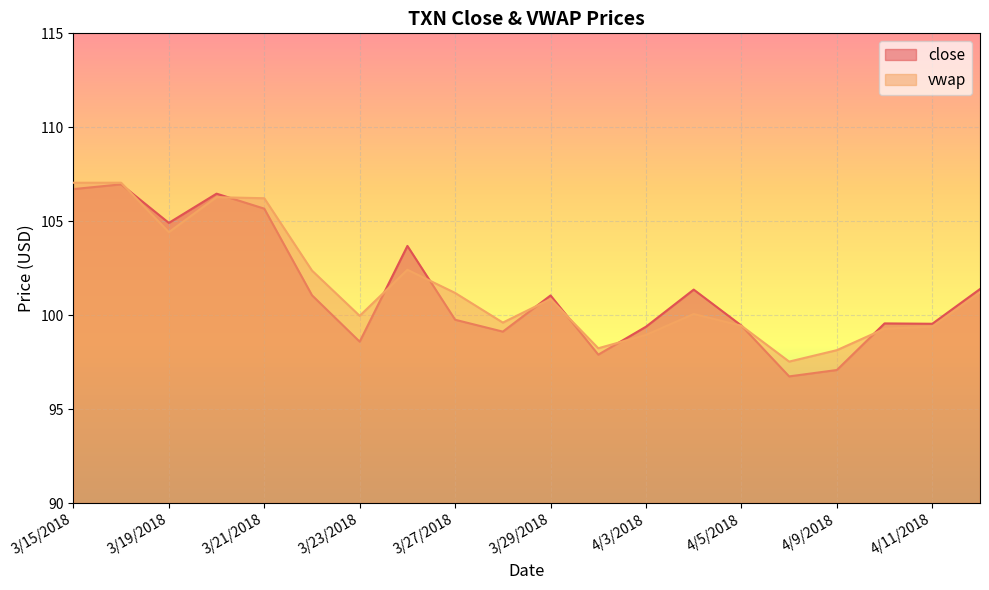

Which series has the largest total across all categories?

vwap